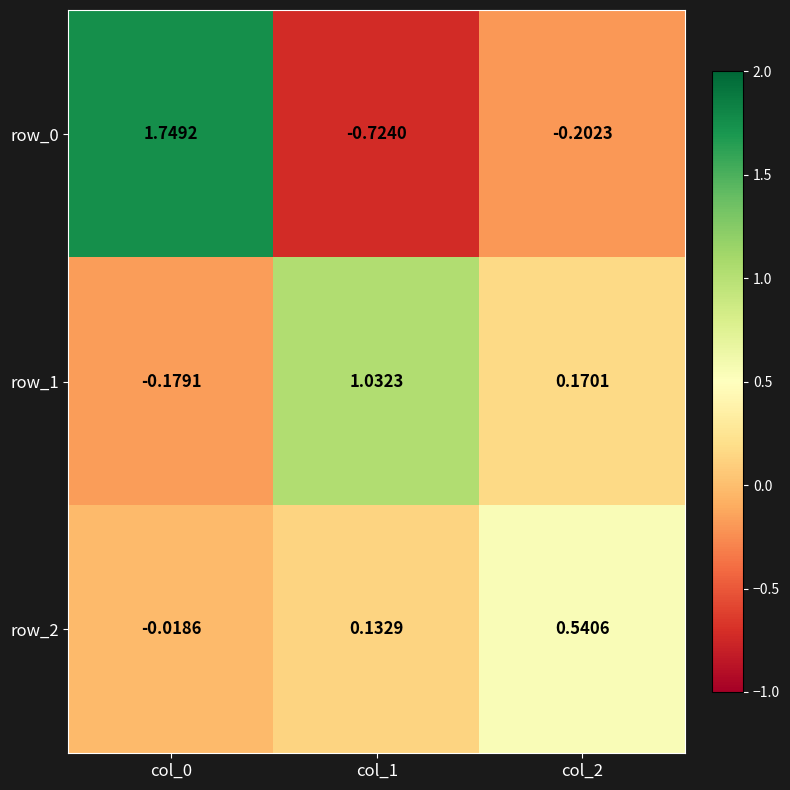

Is the value of row_0 at col_0 greater than the value of row_2 at col_1?

Yes